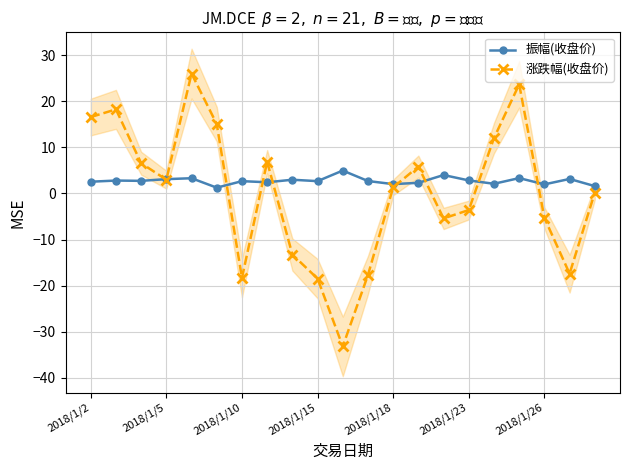

True or false: 振幅(收盘价) has a value of 1.4 at 8.

False